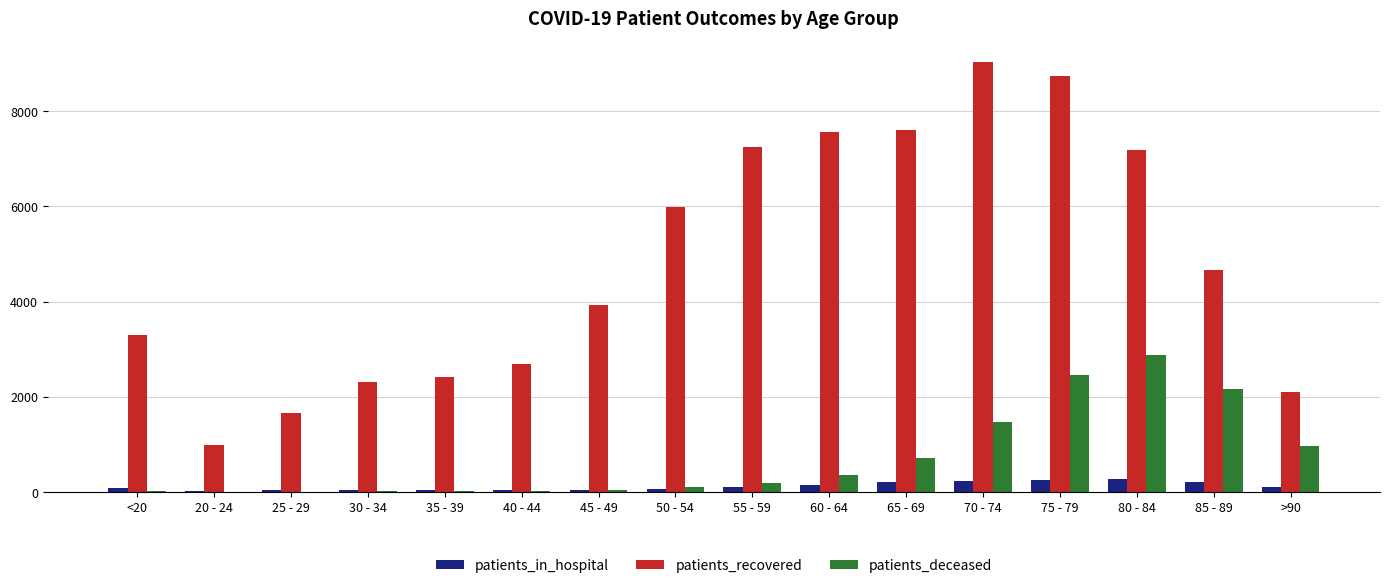

What is the maximum value for patients_deceased?

2878